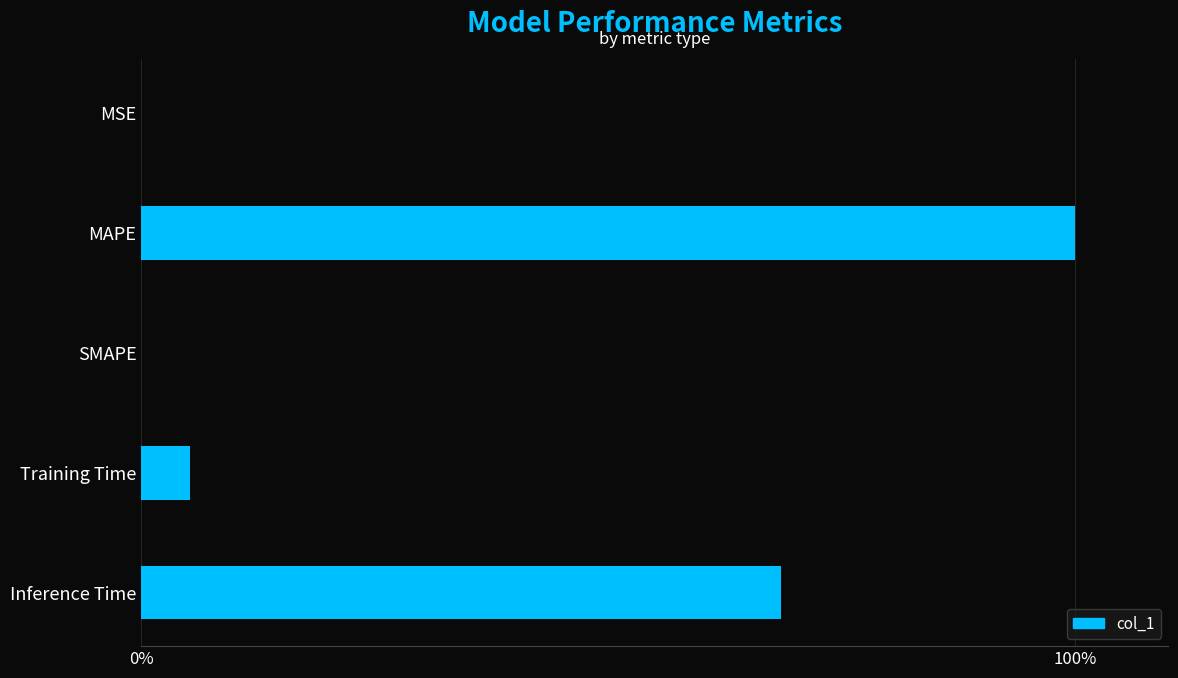

Which category has the highest value across all series?

MAPE